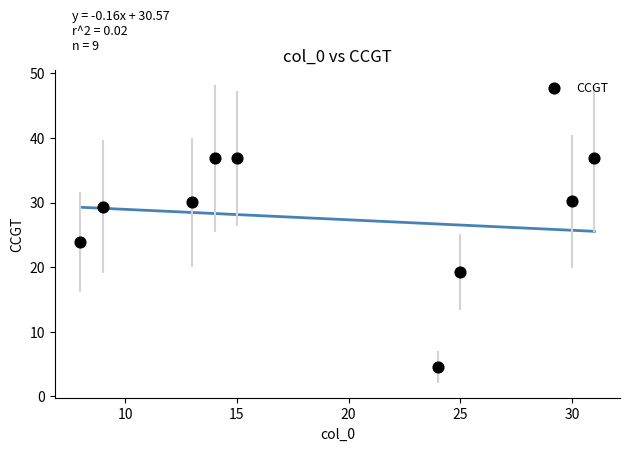

What is the range of Y values (max minus min)?

32.3